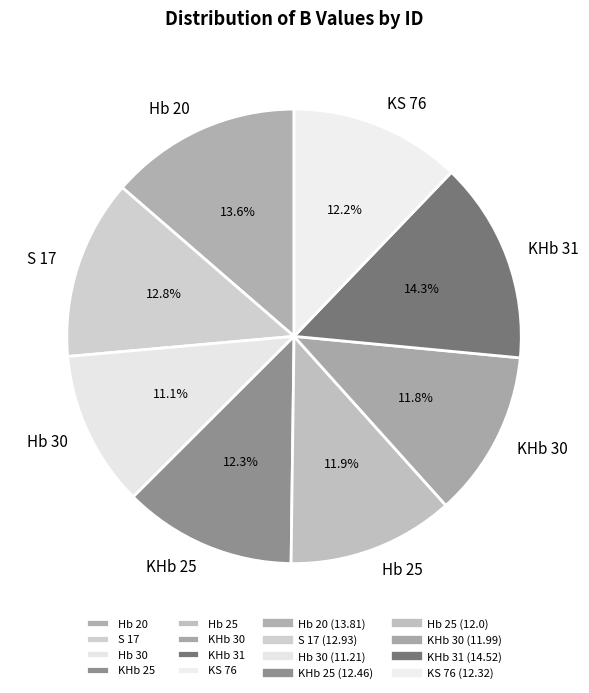

Count the number of slices in the pie.

8